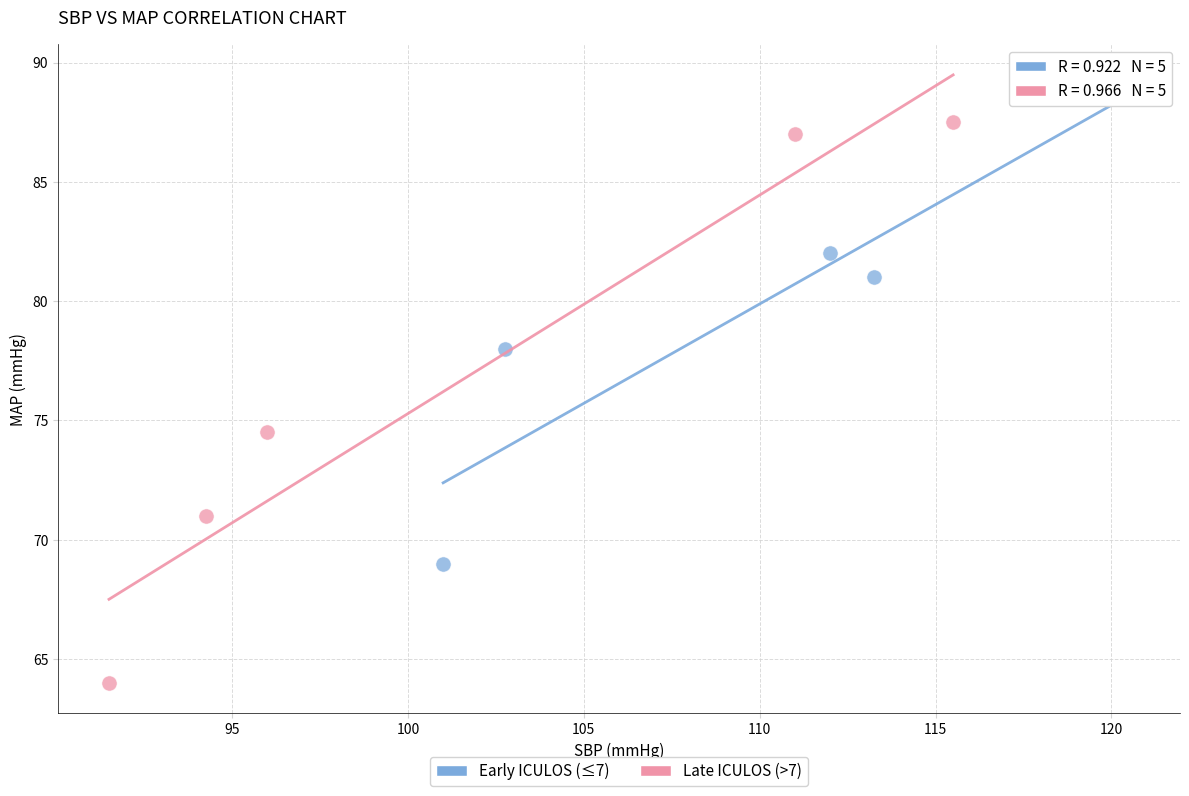

Which series reaches the maximum Y coordinate?

Early ICULOS (≤7)